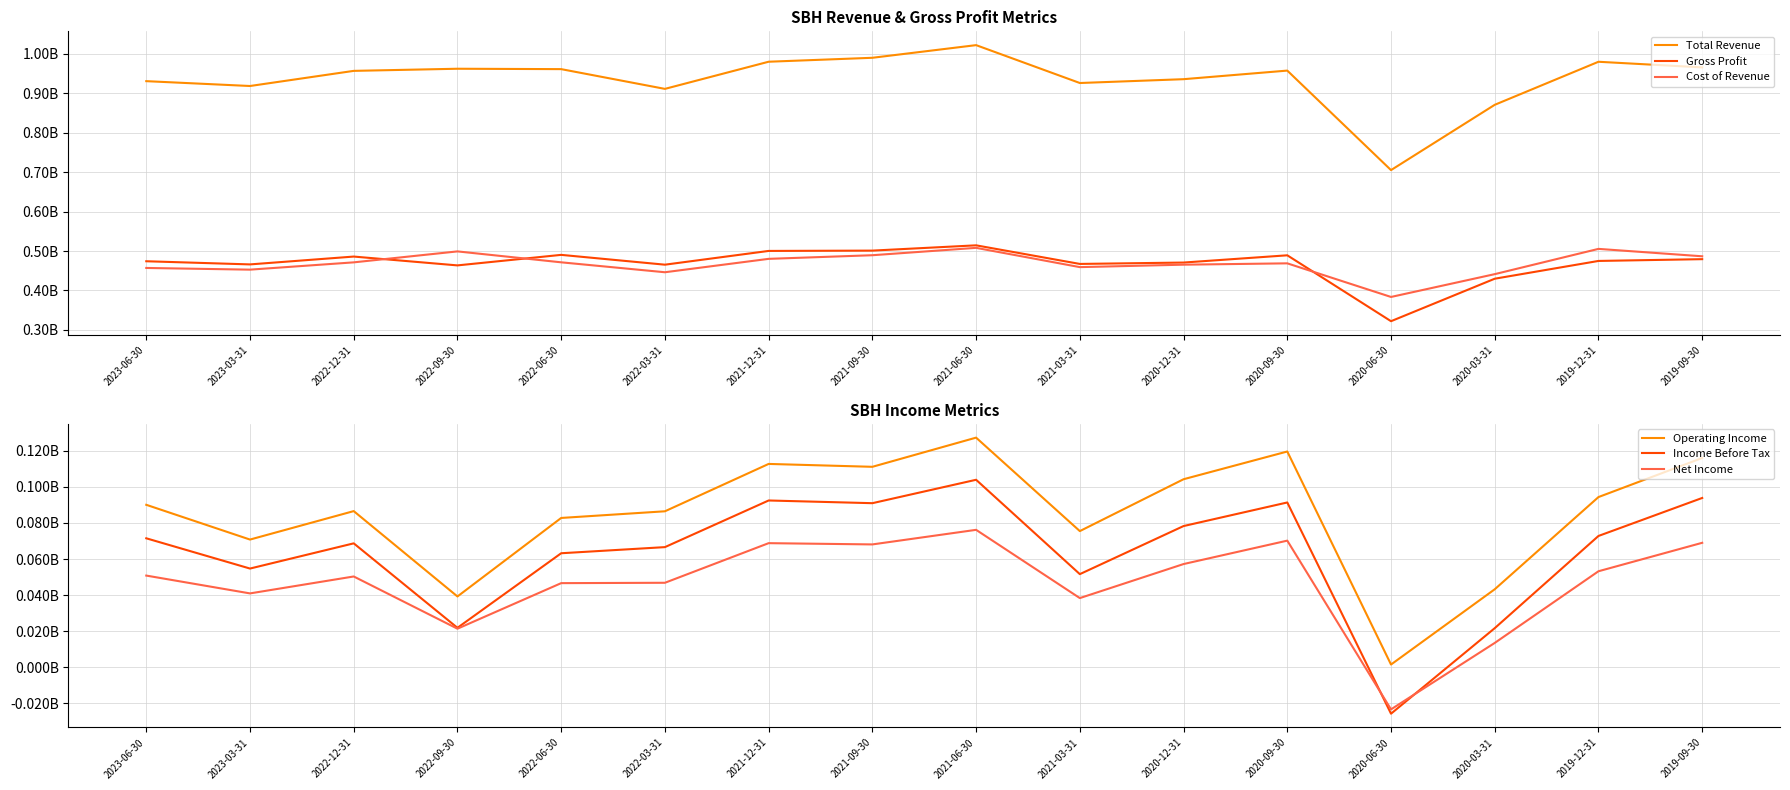

Is it true that Total Revenue equals 0.4 at 2020-06-30?

False